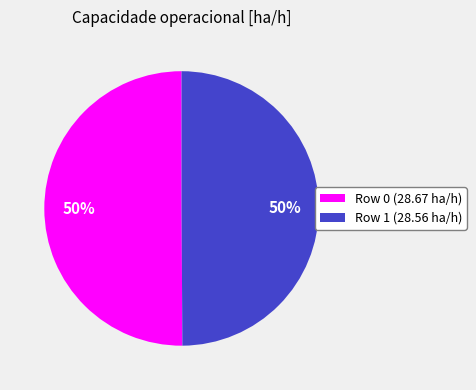

Count the number of slices in the pie.

2